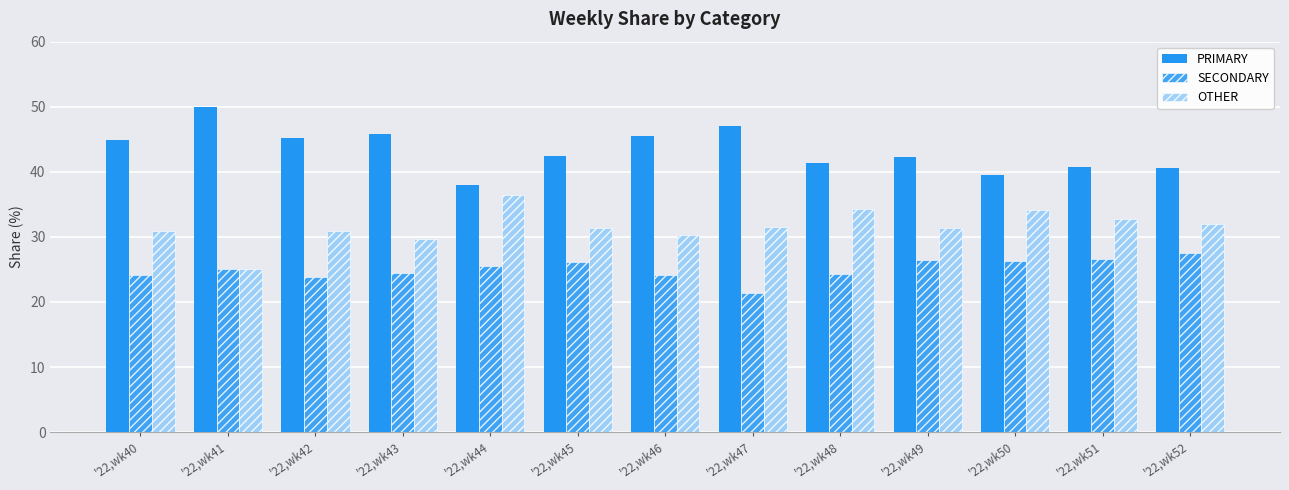

Is it true that OTHER equals 31.9 at '22,wk52?

True